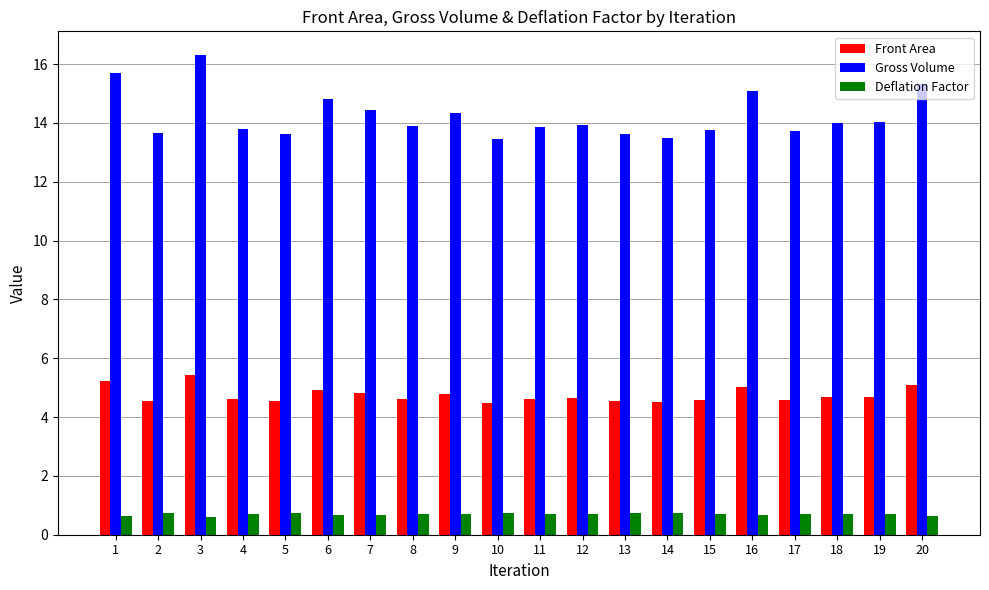

Which series has the largest range (max minus min)?

Gross Volume